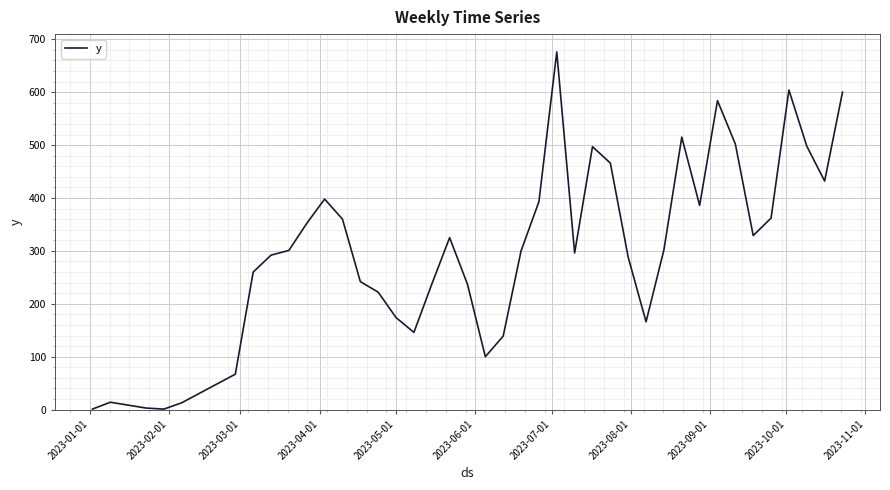

What is the greatest value displayed?

676